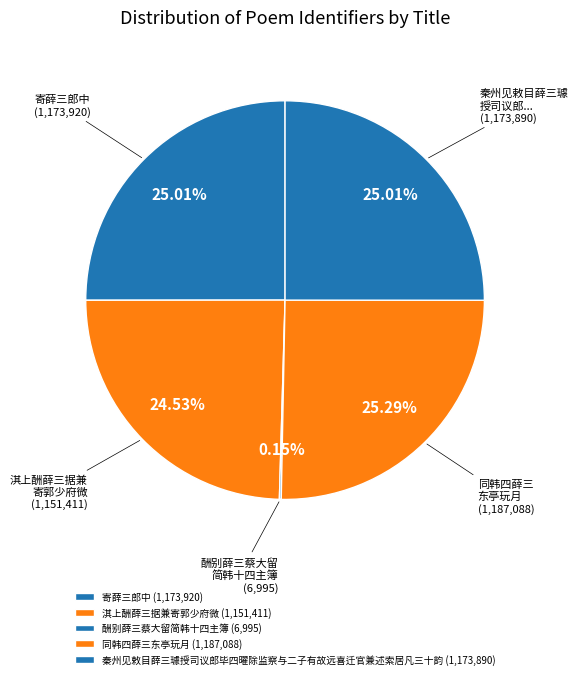

Rank the categories by value from highest to lowest.

同韩四薛三东亭玩月, 寄薛三郎中, 秦州见敕目薛三璩授司议郎毕四曜除监察与二子有故远喜迁官兼述索居凡三十韵, 淇上酬薛三据兼寄郭少府微, 酬别薛三蔡大留简韩十四主簿